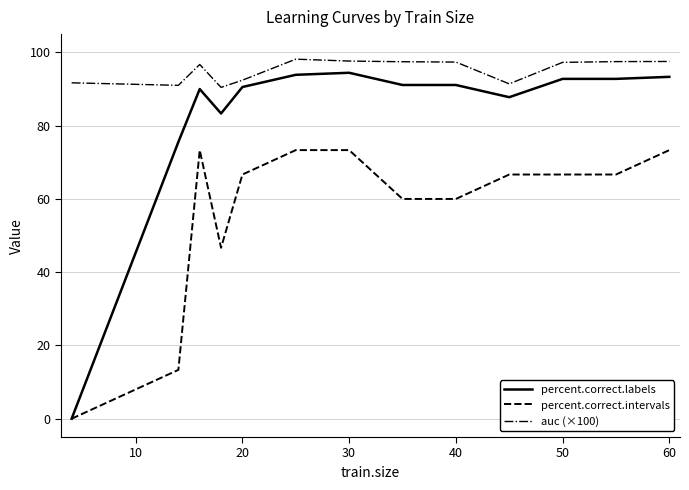

List the series in order of their overall mean, lowest first.

percent.correct.intervals, percent.correct.labels, auc (×100)